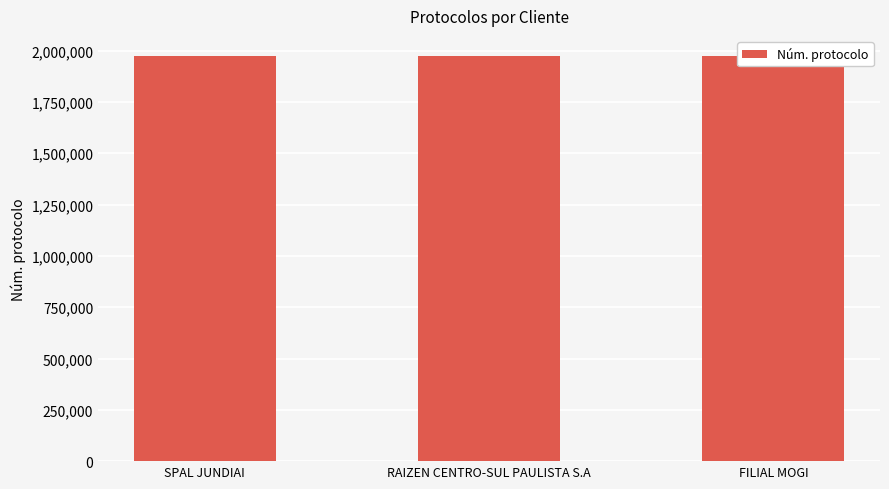

What is the change in value from SPAL JUNDIAI to RAIZEN CENTRO-SUL PAULISTA S.A?

-199